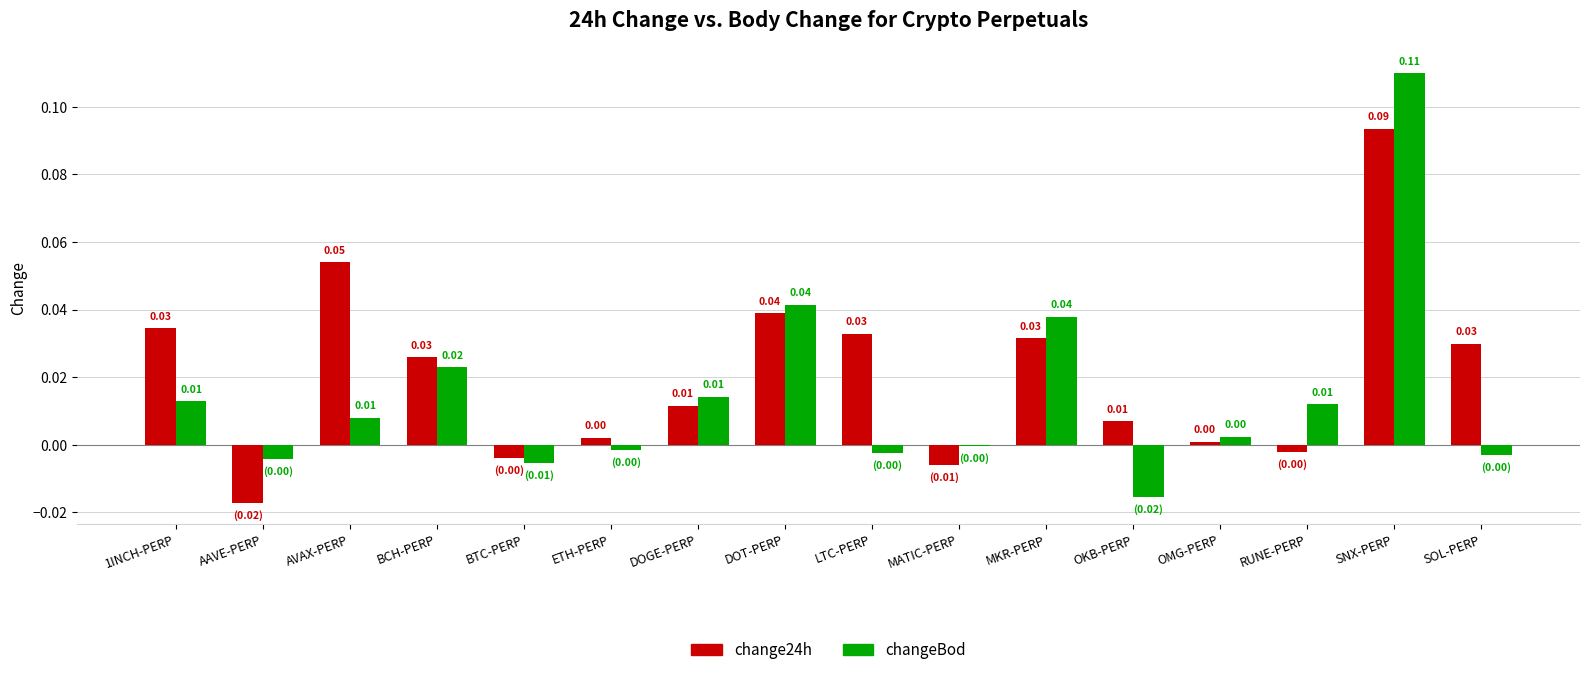

At which label does changeBod reach its peak?

SNX-PERP